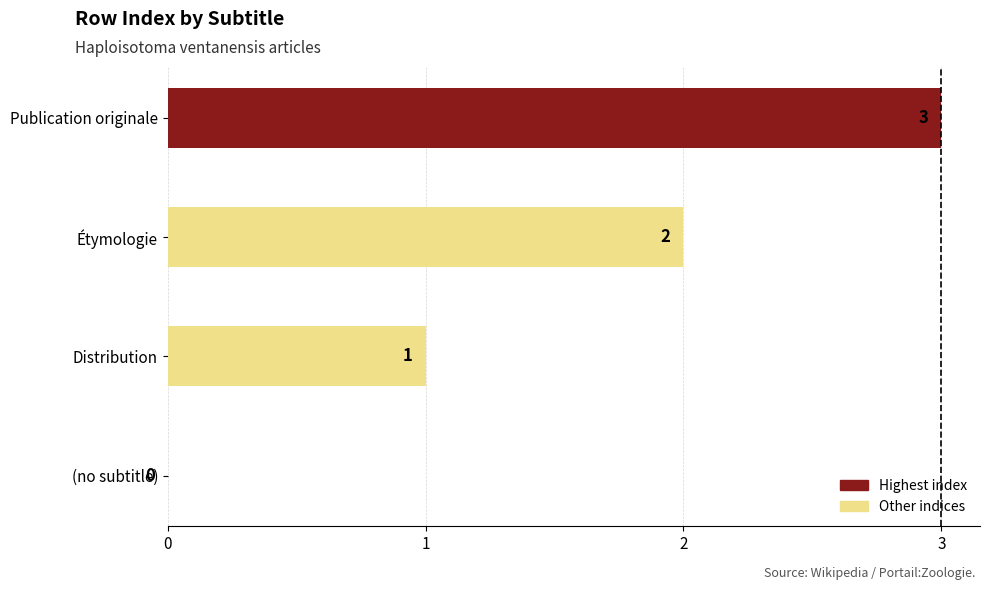

What is the sum of all values?

6